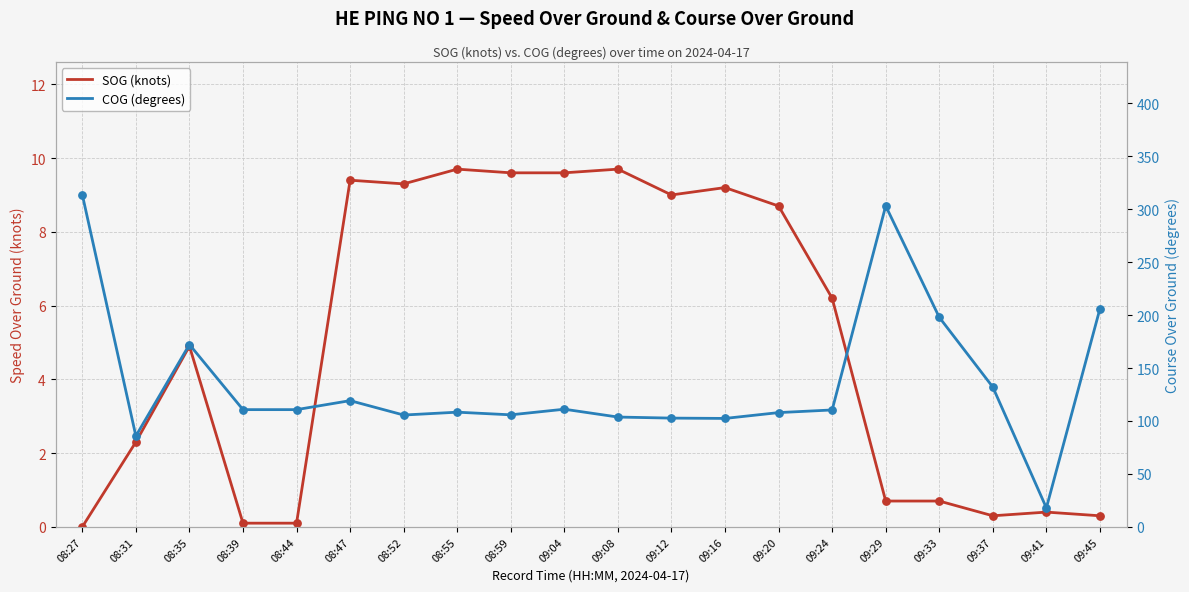

Which series reaches the minimum Y coordinate?

SOG (knots)